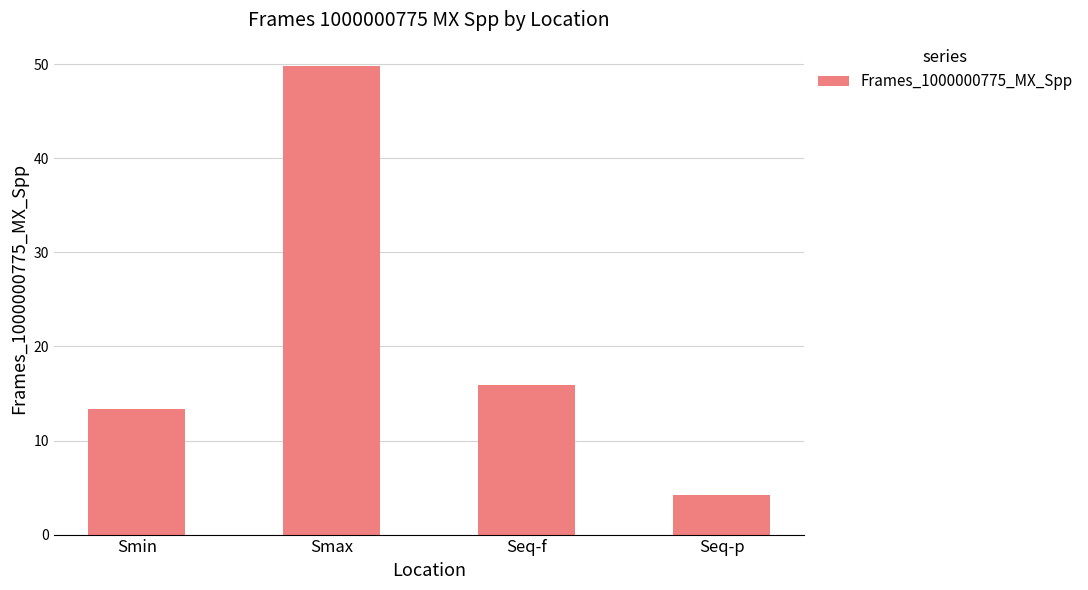

What is the value of the 1st bar from the left?

13.4